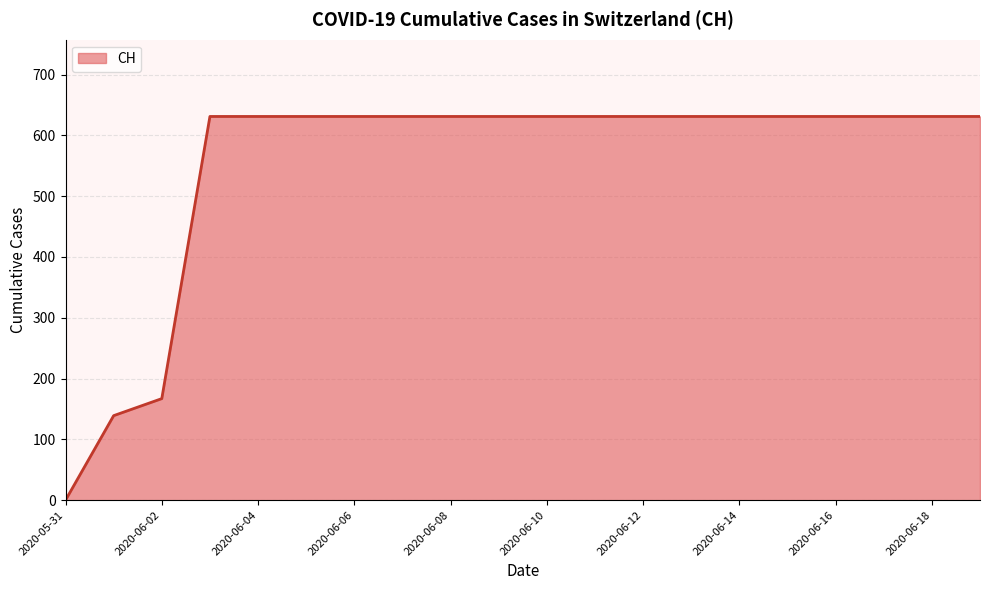

What is the difference between the maximum and minimum values?

631